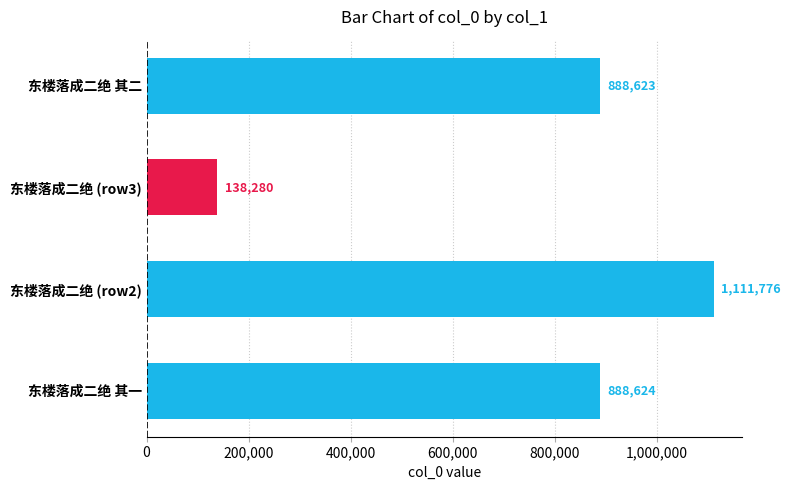

What is the average value?

756826